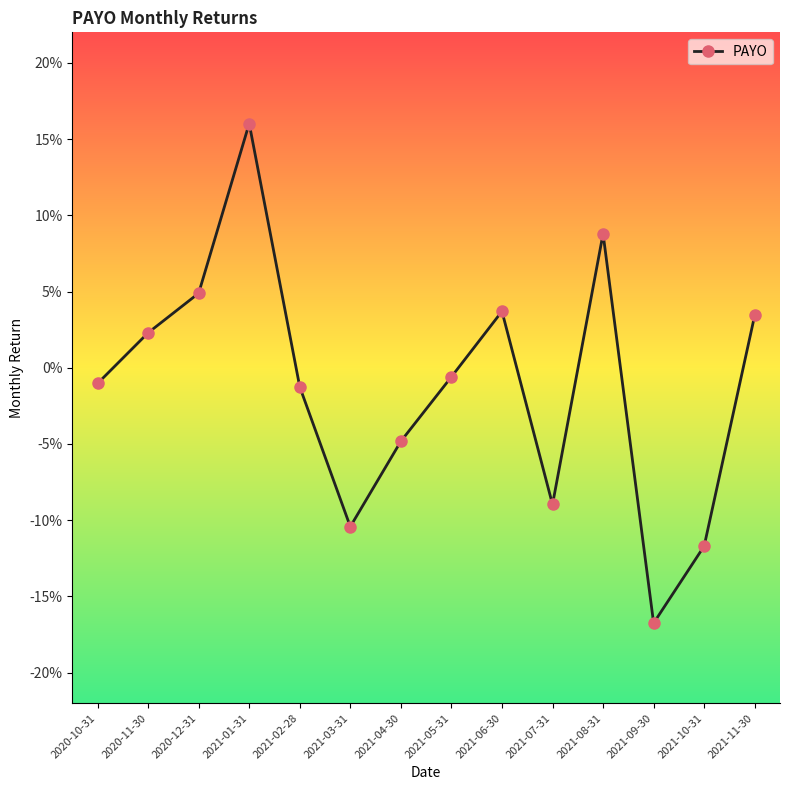

Where does the data first go above 0?

2020-11-30